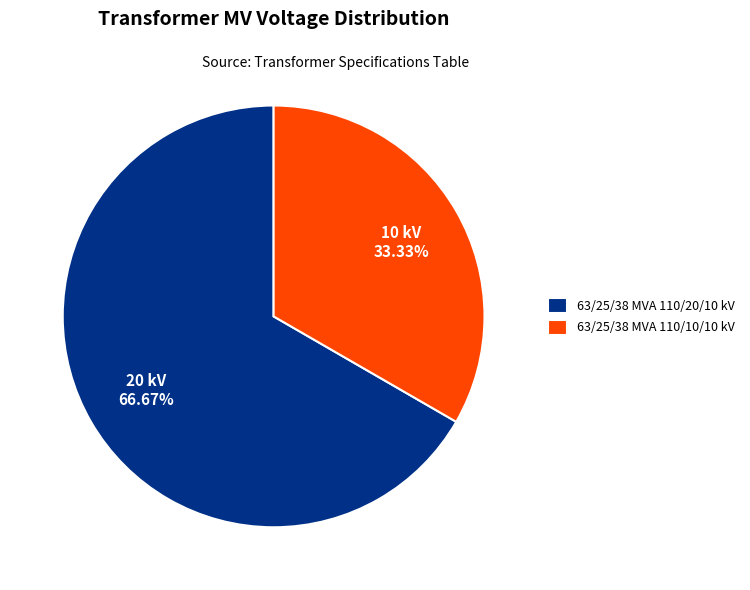

Which slice is the smallest?

63/25/38 MVA 110/10/10 kV